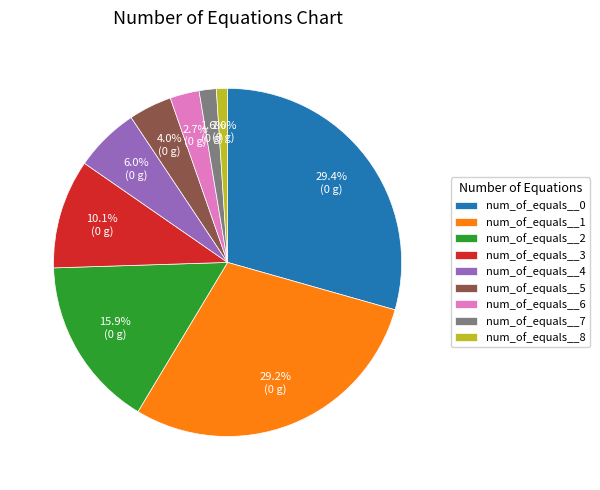

What is the total percentage of num_of_equals__6 and num_of_equals__8?

3.7%